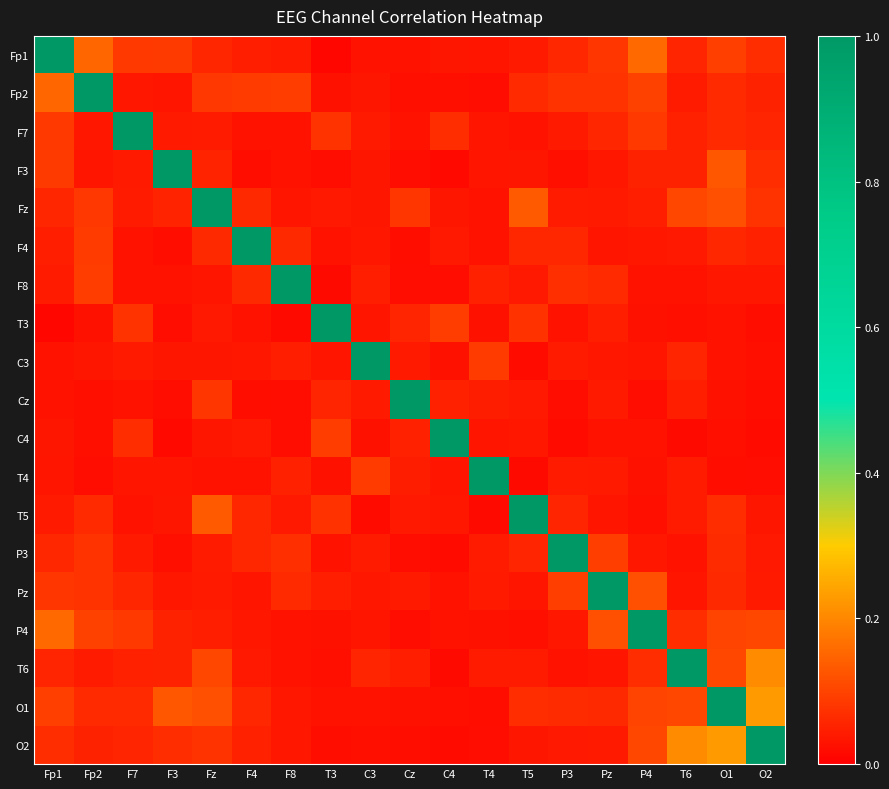

What is the total value across all series at Fp1?

2.2